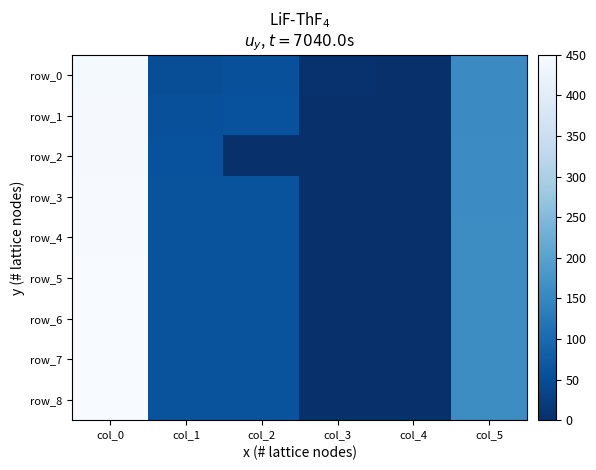

Rank the series by their maximum value, from lowest to highest.

row_0, row_1, row_2, row_3, row_4, row_5, row_6, row_7, row_8